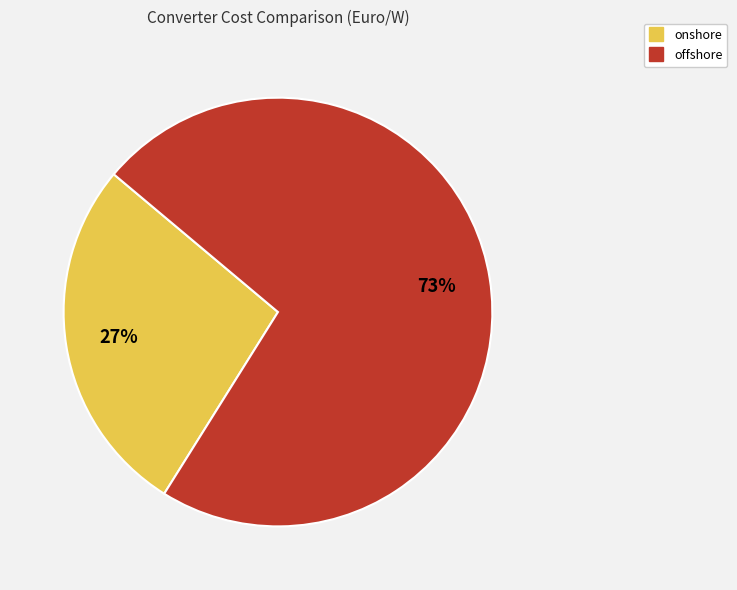

Which slice represents more than half of the pie?

offshore